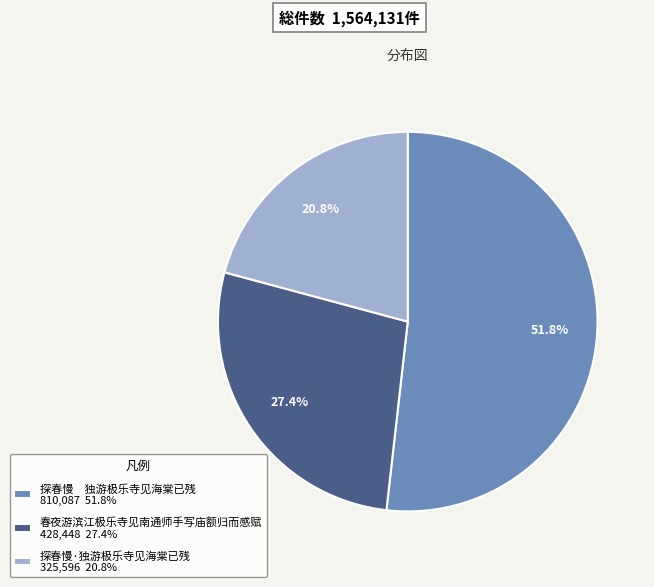

Which has a higher value, 探春慢 独游极乐寺见海棠已残 810,087 51.8% or 春夜游滨江极乐寺见南通师手写庙额归而感赋 428,448 27.4%?

探春慢 独游极乐寺见海棠已残 810,087 51.8%